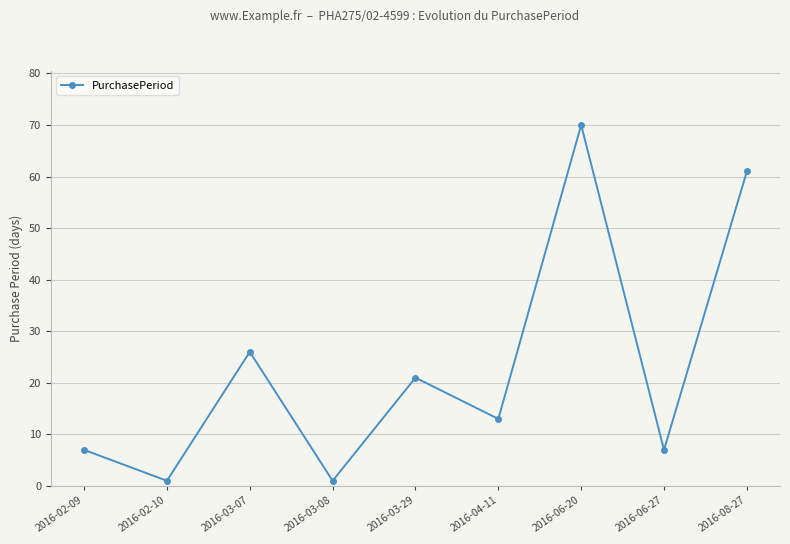

Which has a higher value, 2016-06-27 or 2016-03-29?

2016-03-29